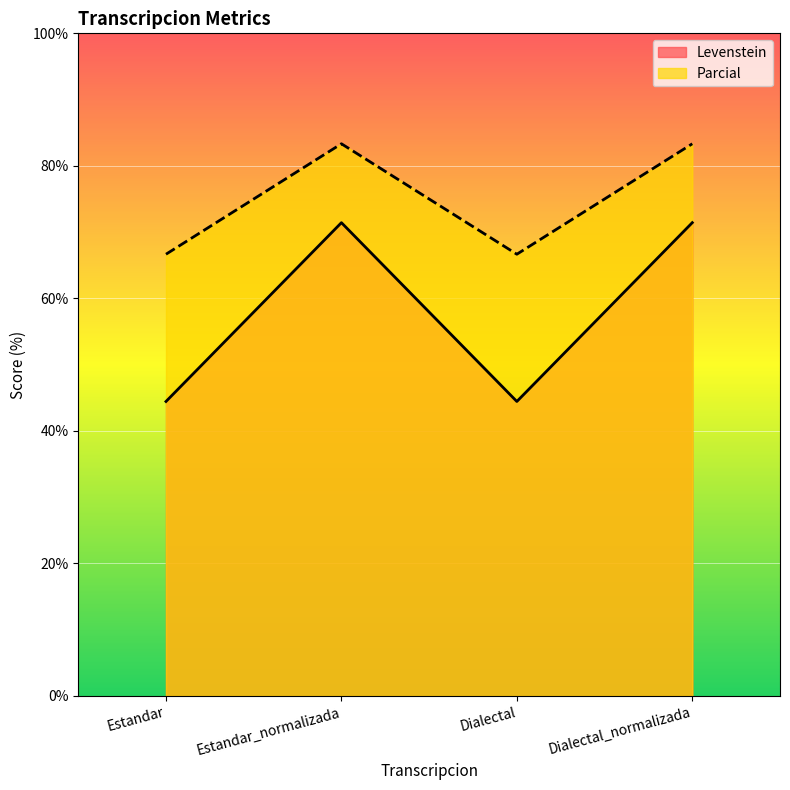

True or false: Levenstein has a value of 51.3 at Dialectal_normalizada.

False